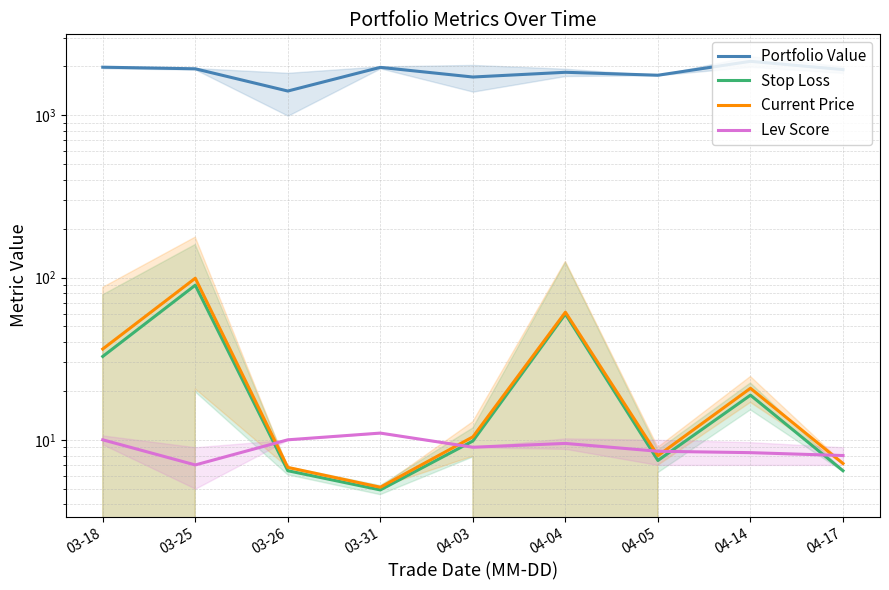

What is the sum of the Current Price values at 04-17 and 04-04?

68.3